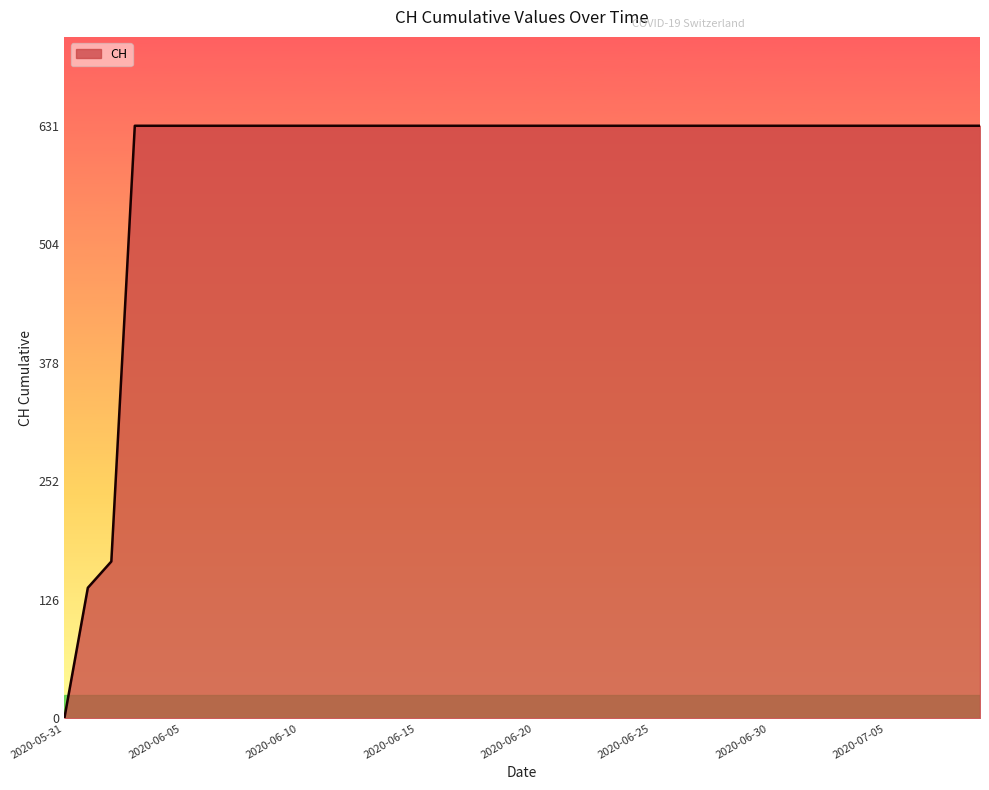

What is the greatest value displayed?

631